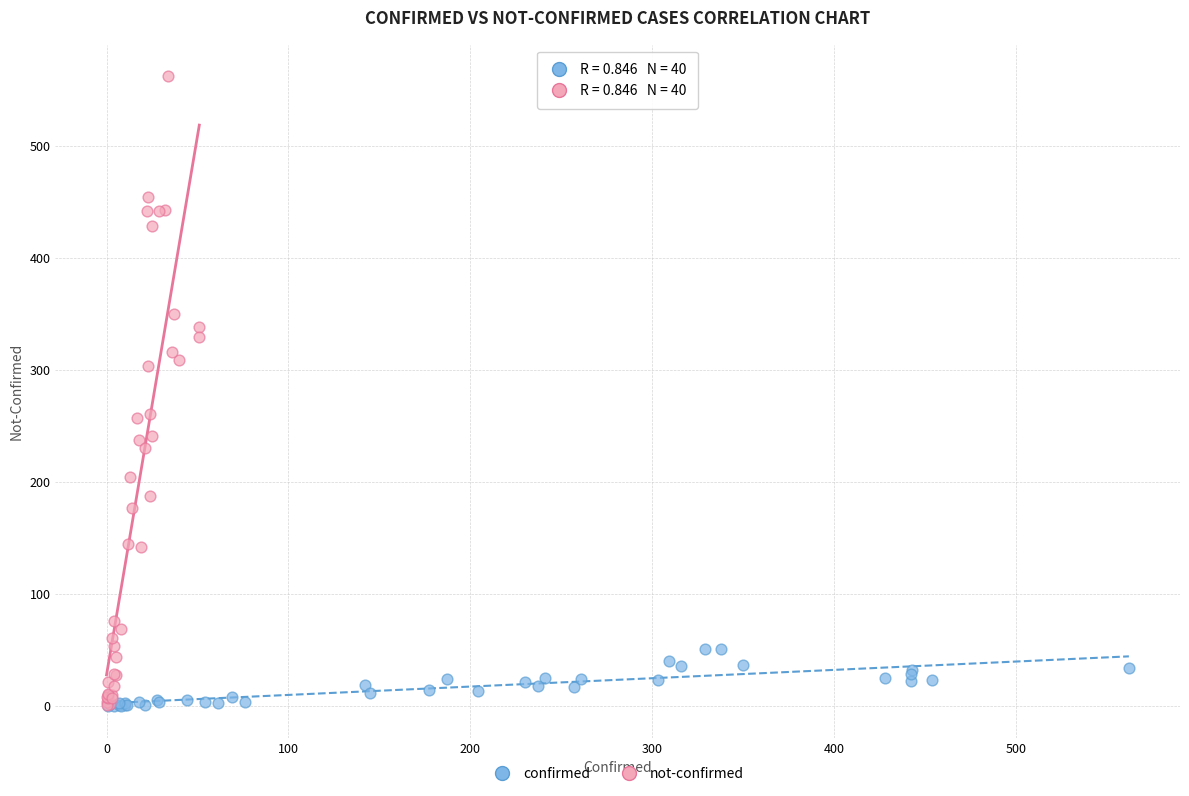

Which series has the largest Y range (max minus min)?

not-confirmed